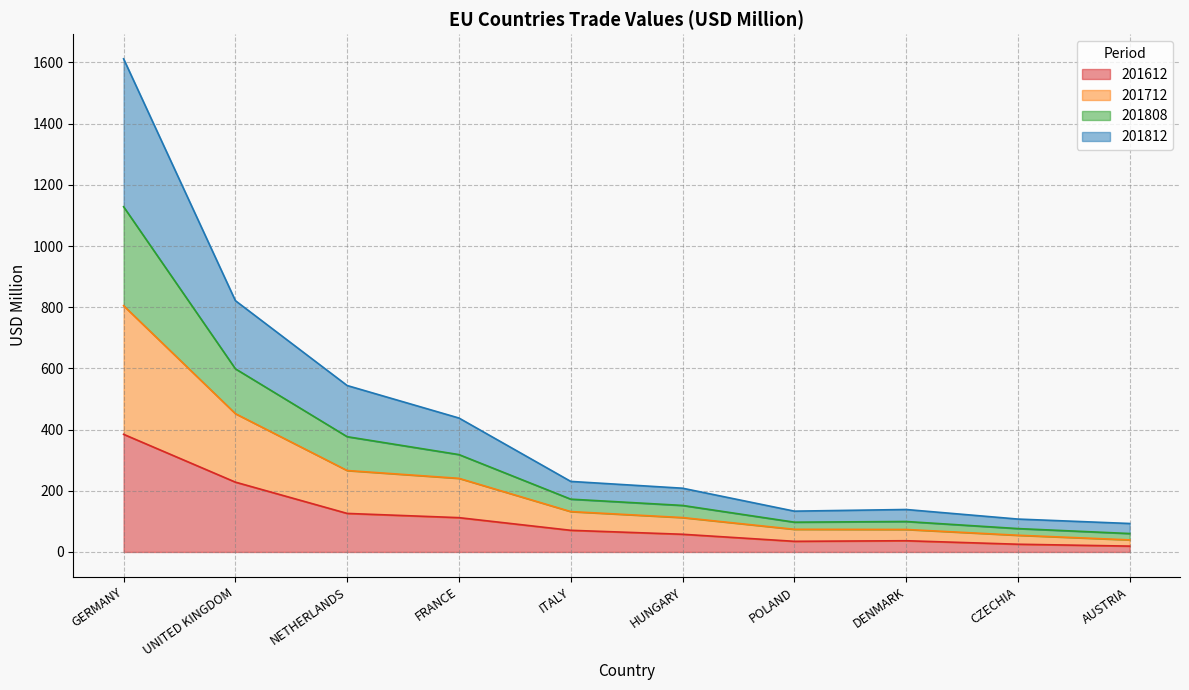

At which category is the sum across all series the highest?

GERMANY